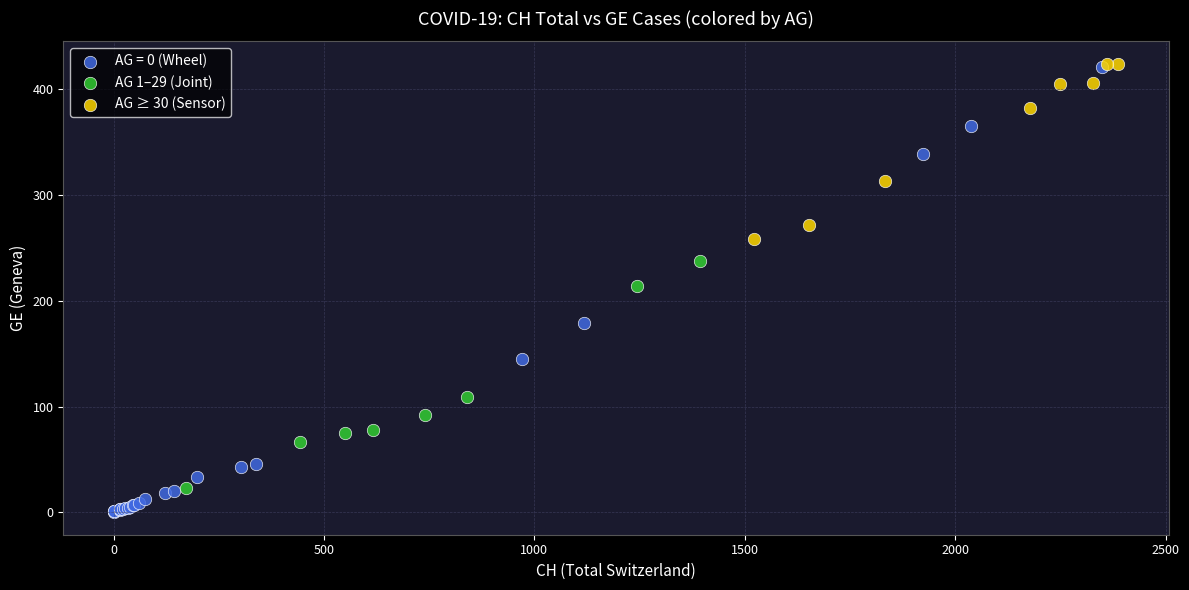

What are all the series names shown in the legend?

AG = 0 (Wheel), AG 1–29 (Joint), AG ≥ 30 (Sensor)